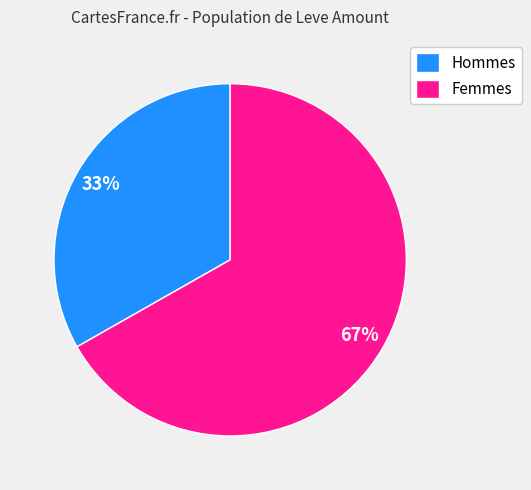

Is there any slice that represents more than half of the pie?

Yes